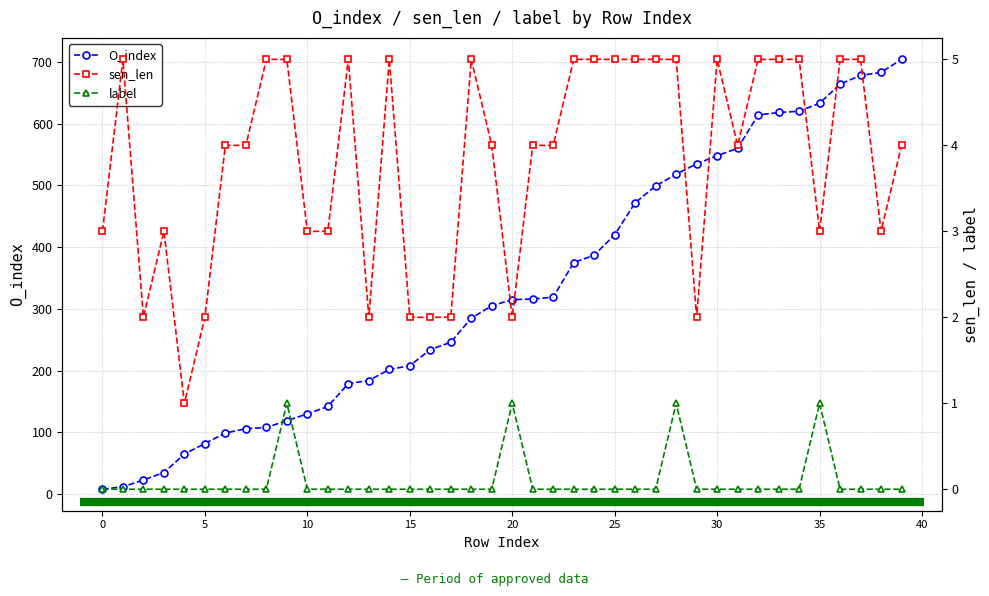

Is it true that O_index equals 864 at 30?

False